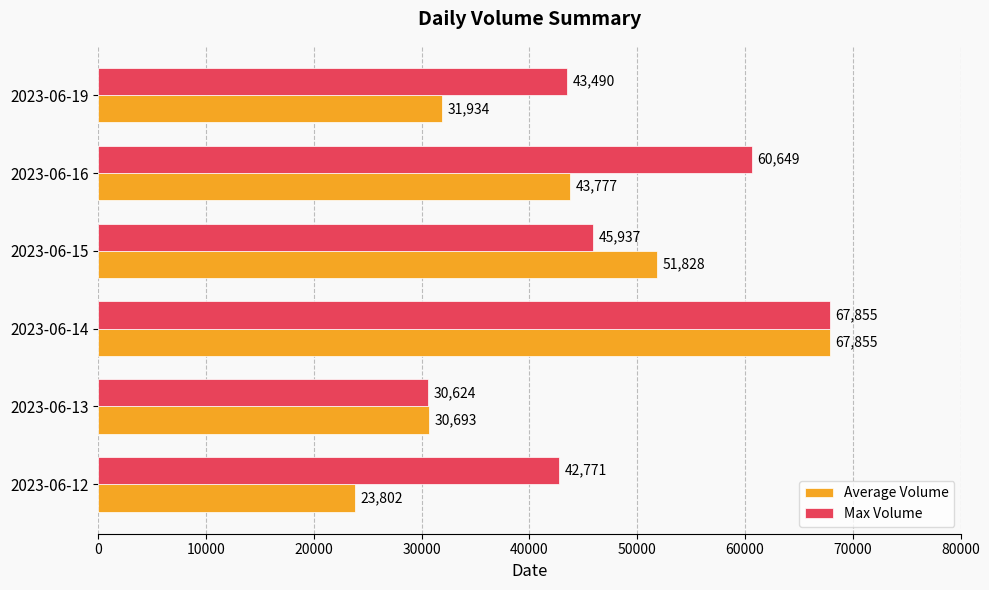

What is the spread (max minus min) of values at 2023-06-16?

16872